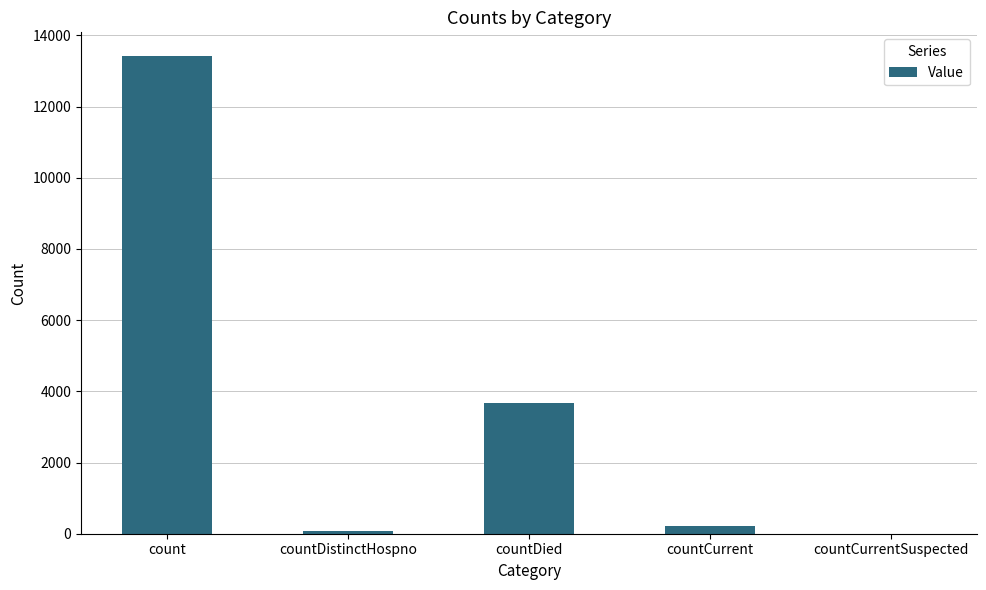

Where is the data nearest to the value 6708?

countDied